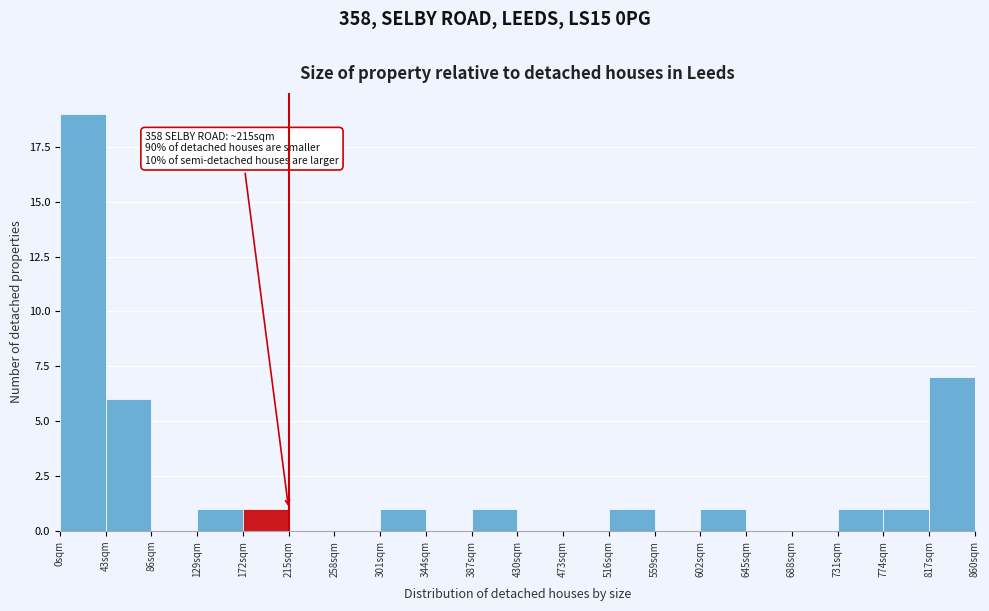

Which range on the x-axis has the tallest bar?

0 to 43